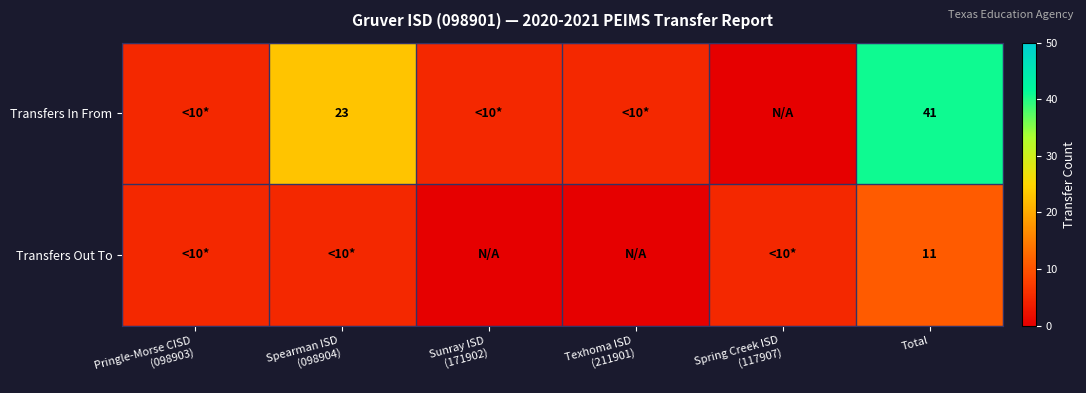

The value of Transfers Out To at Total is 11. True or false?

True